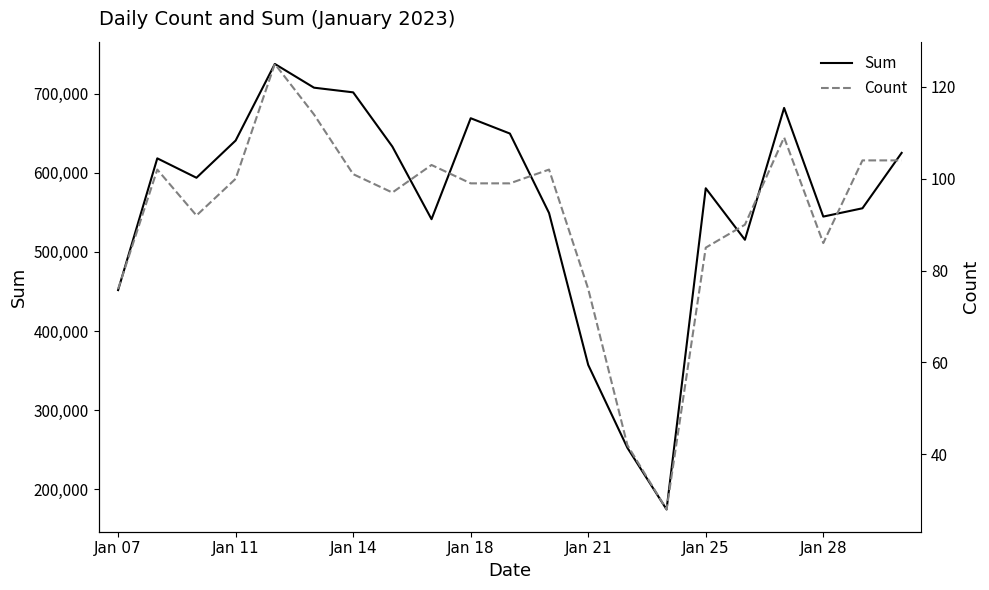

Rank the series by their maximum value, from lowest to highest.

Count, Sum